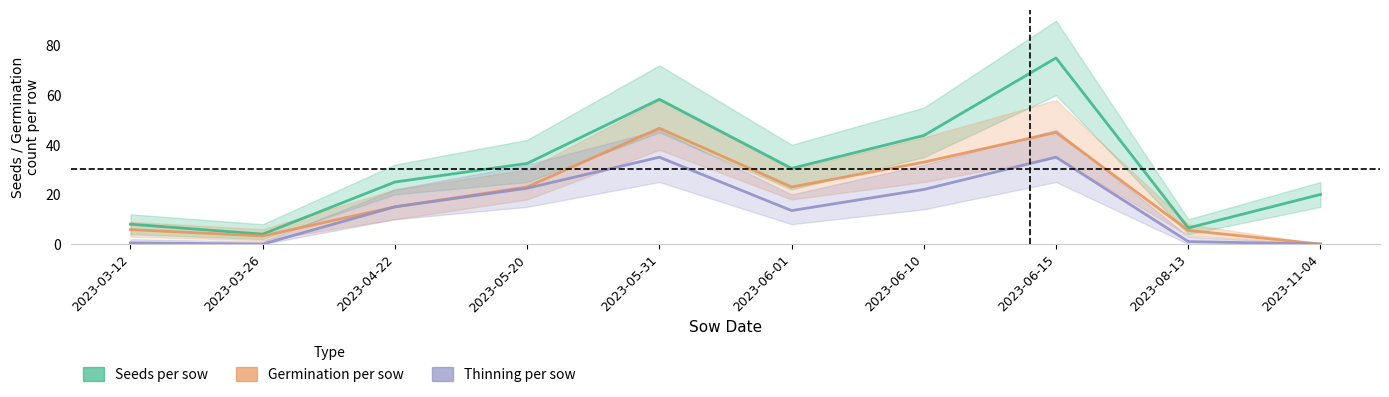

Reading left to right, transcribe all the data shown in this chart.

Seeds per sow: 8.0	4.0	25.0	32.5	58.3	30.5	43.8	75.0	6.5	20.0
Germination per sow: 5.8	3.2	15.0	23.0	46.7	23.0	33.0	45.0	5.5	0.0
Thinning per sow: 0.5	0.0	15.0	22.5	35.0	13.5	22.0	35.0	1.0	0.0